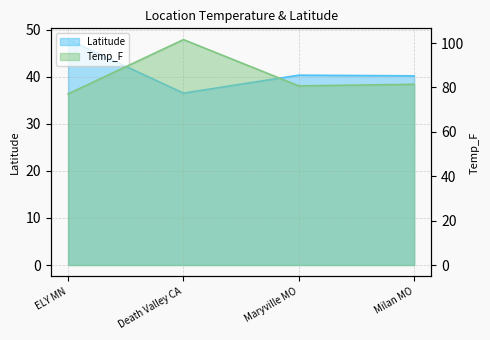

True or false: Latitude and Temp_F cross at least once.

False